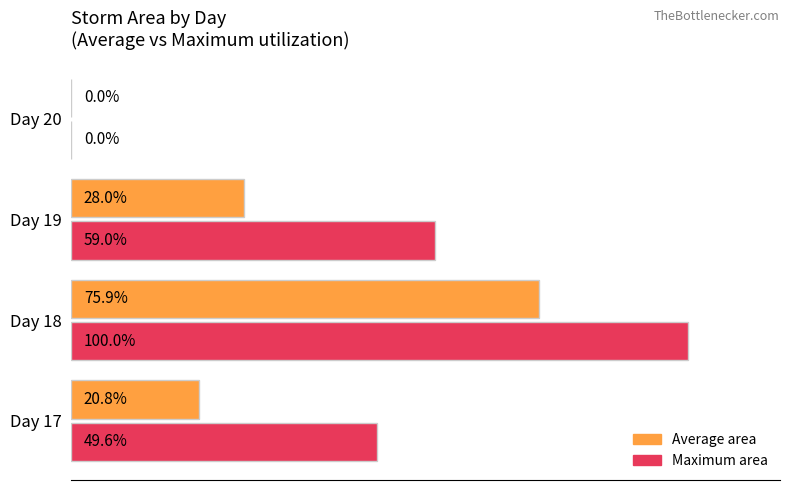

Between Day 17 and Day 19, which series saw the biggest shift?

Maximum area